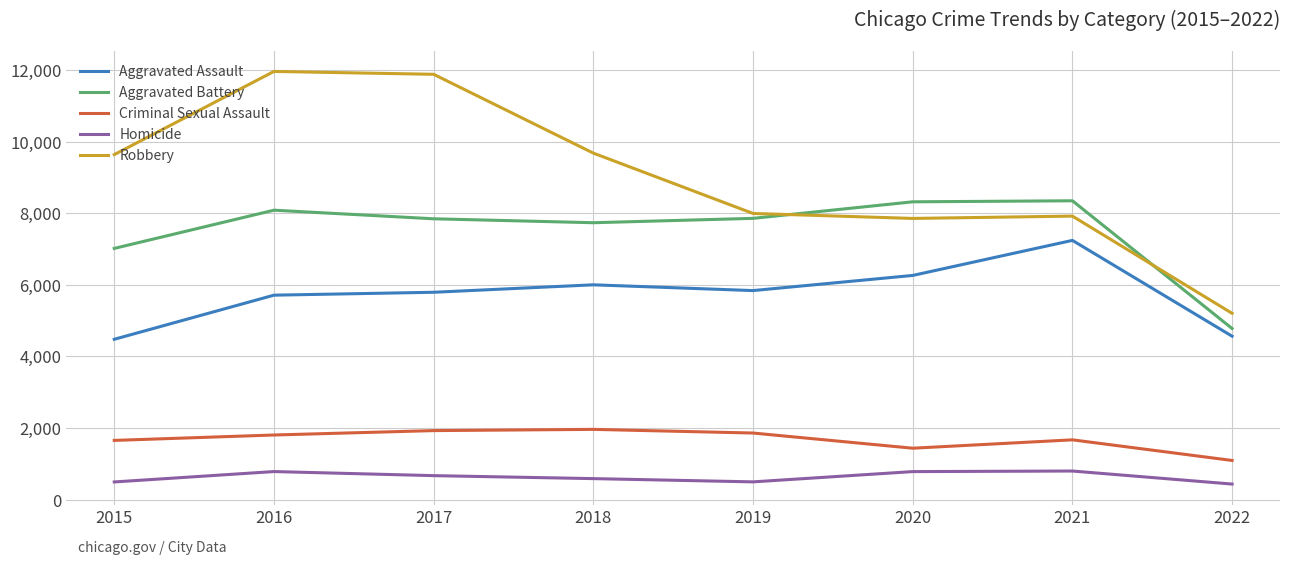

Which category has the lowest value in the Criminal Sexual Assault series?

2022